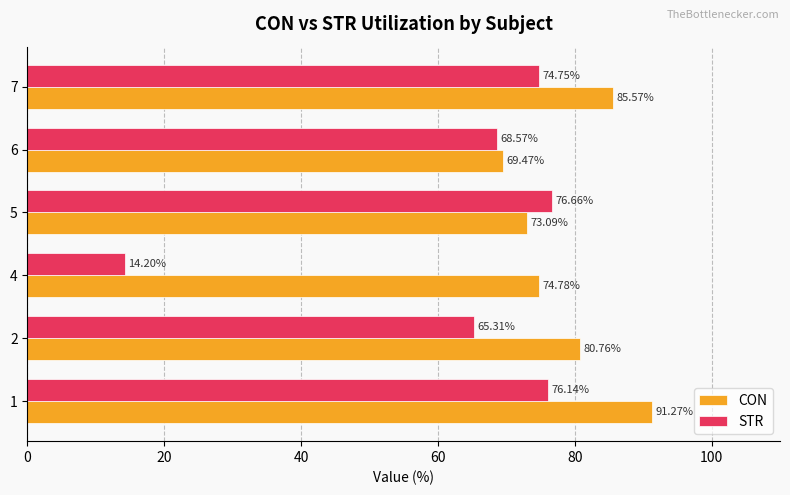

What are all the series names shown in the legend?

CON, STR